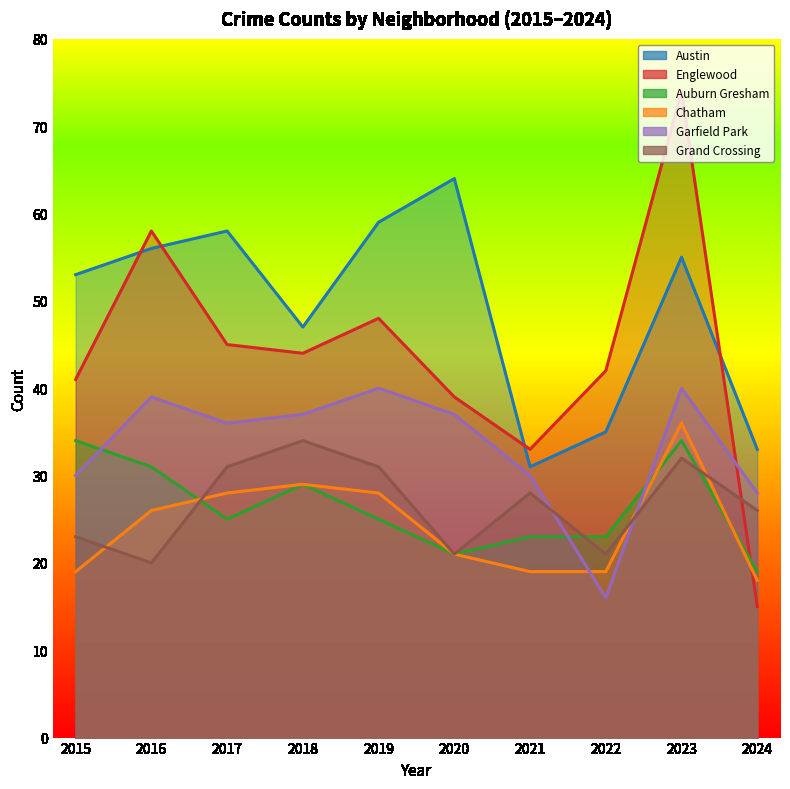

Read the Garfield Park value at 2023, to the nearest 10.

40